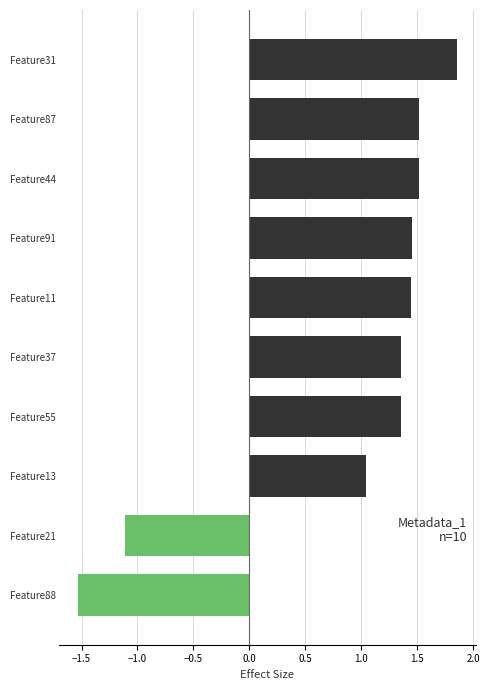

The value at Feature11 is 0.7. True or false?

False